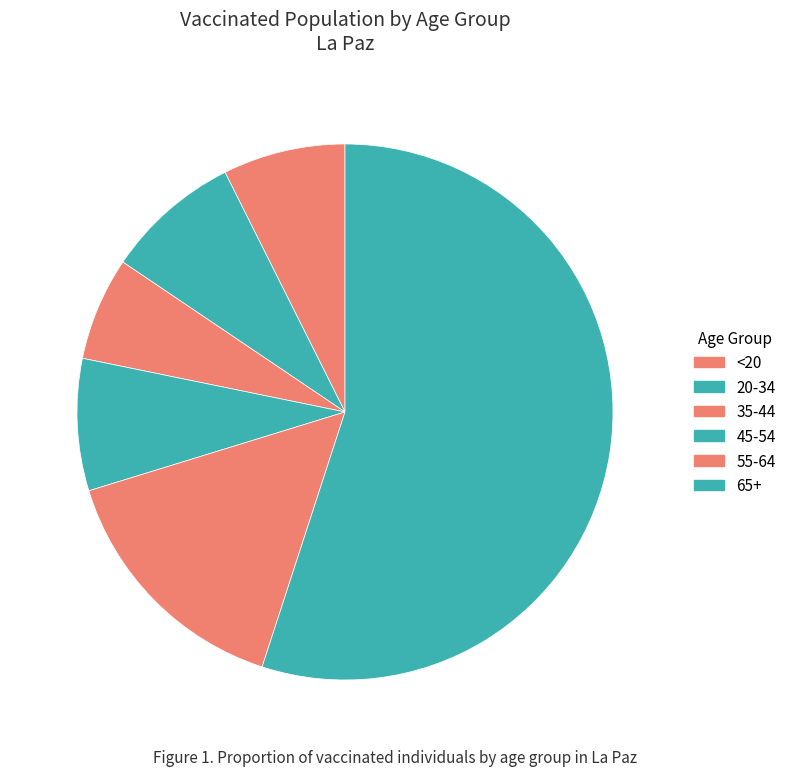

The 20-34 slice represents 8% of the pie. True or false?

True